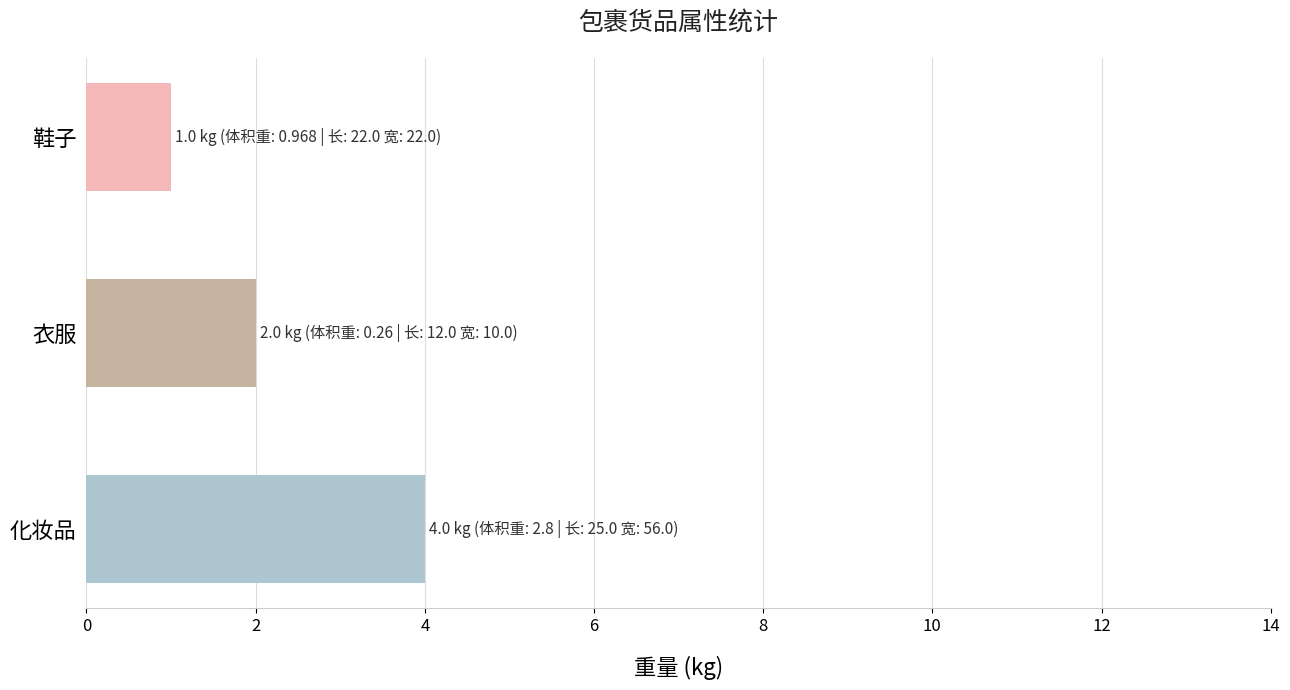

Rank the categories by value from lowest to highest.

鞋子, 衣服, 化妆品